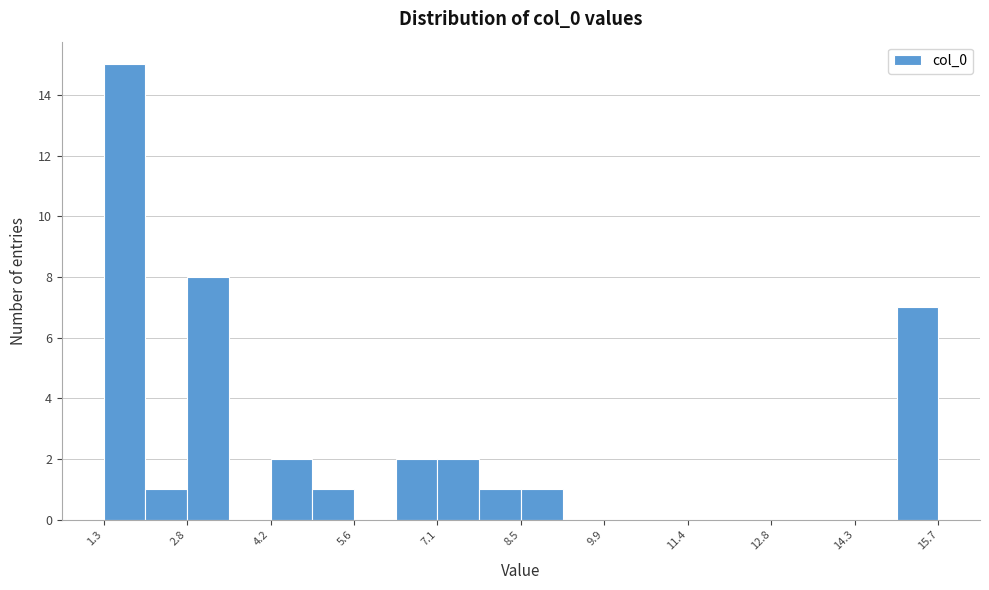

Around what value on the x-axis is the tallest bar? Give the approximate position of its centre, as read against the axis.

1.6